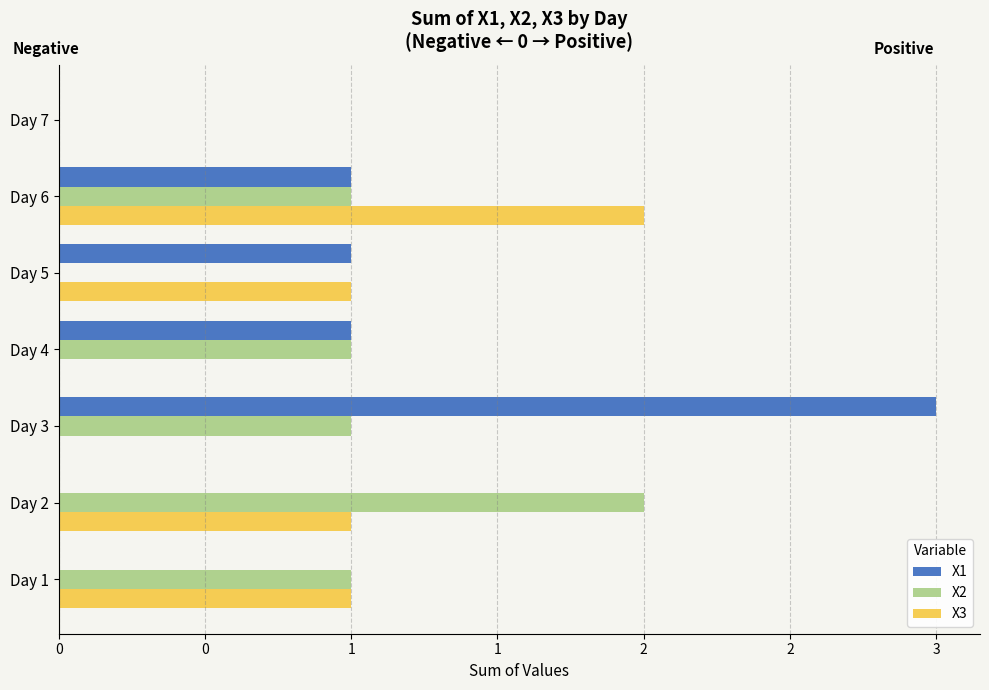

List the series in order of their overall mean, lowest first.

X3, X2, X1